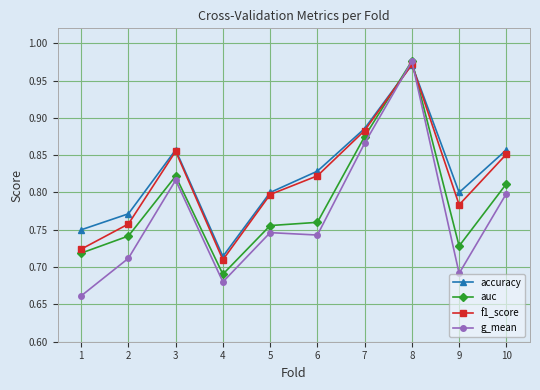

The accuracy series shows 0.2 at 7. True or false?

False